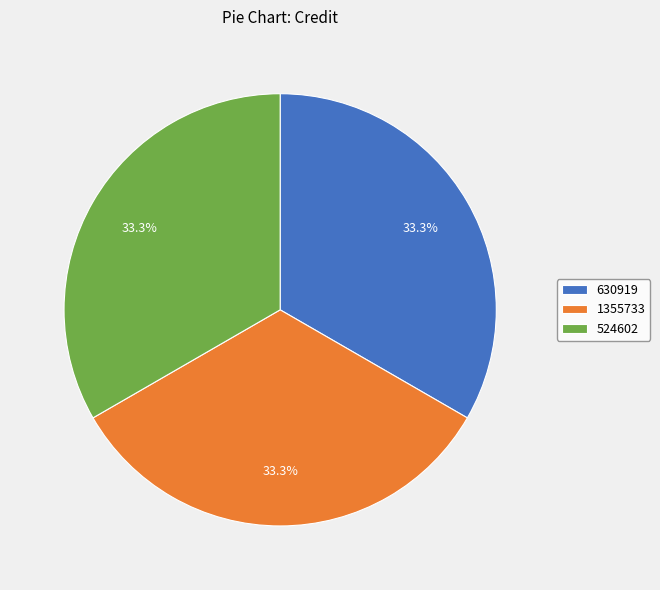

Combined, what portion of the pie is 630919 and 1355733?

66.7%